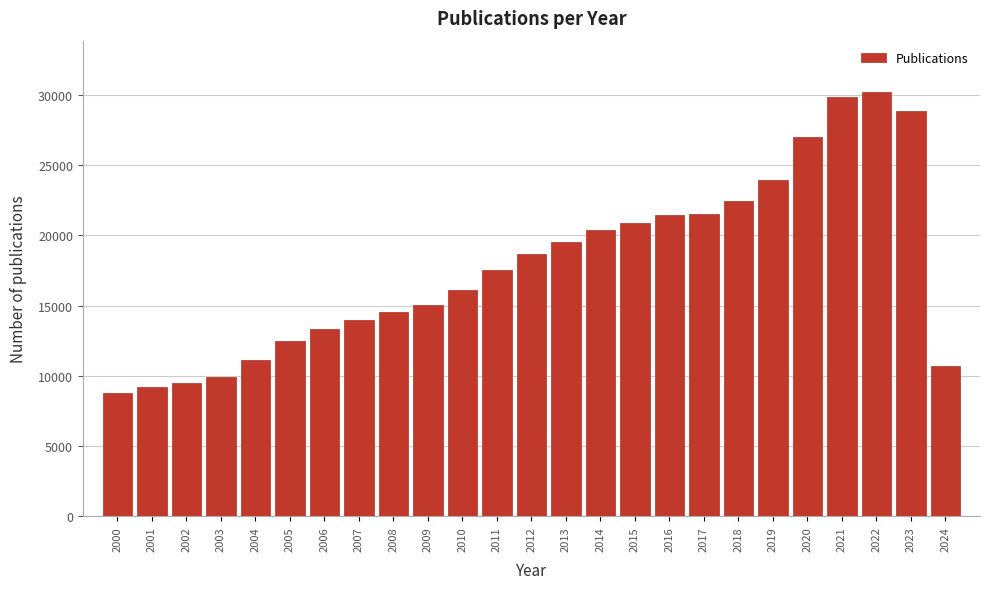

Is it true that the value at 2014 is 5778?

False